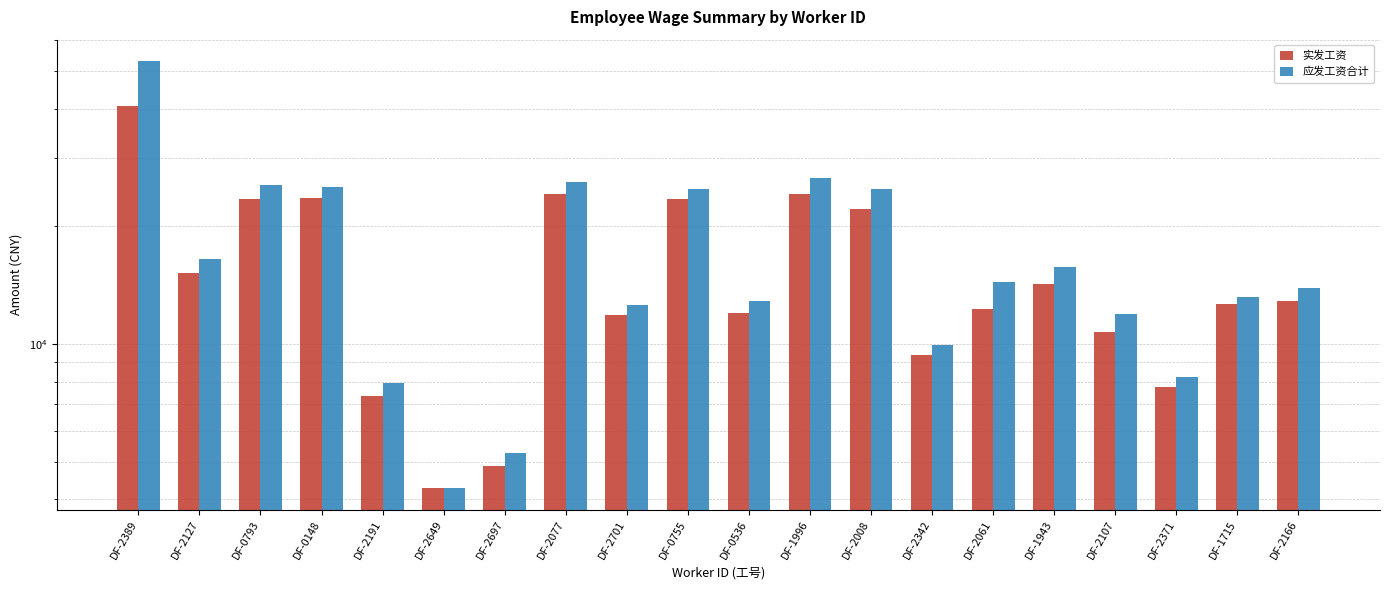

The 应发工资合计 series shows 7947.7 at DF-2191. True or false?

True